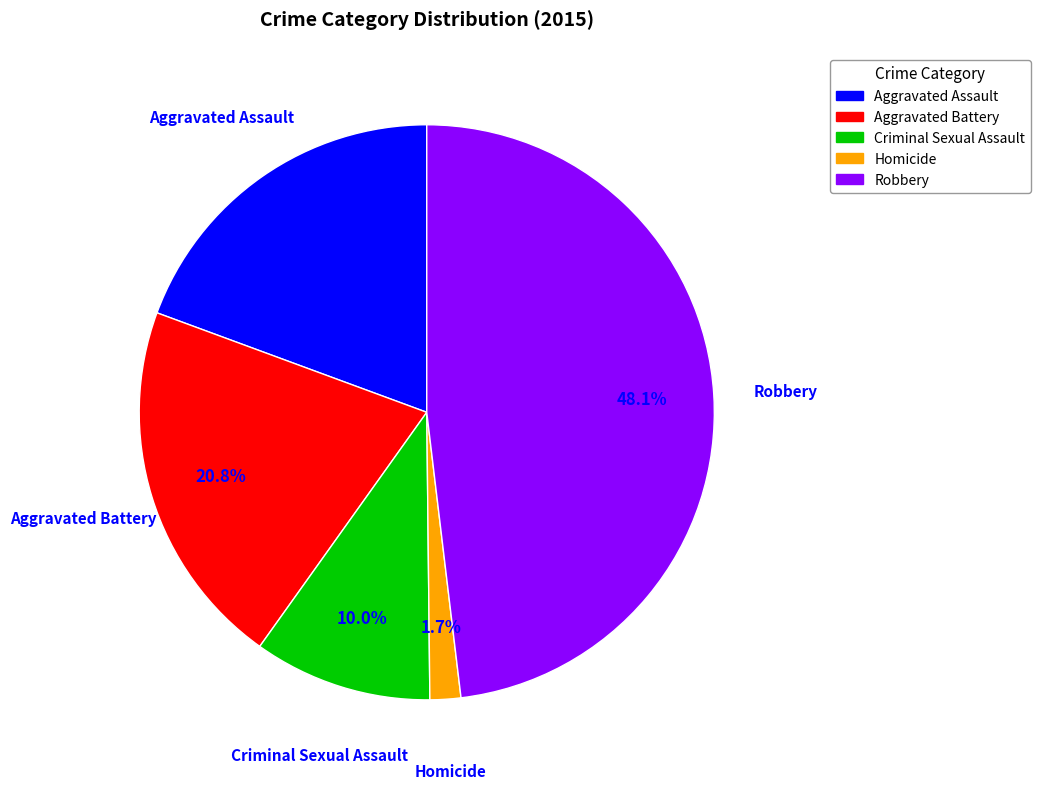

Between Aggravated Assault and Homicide, which is larger?

Aggravated Assault